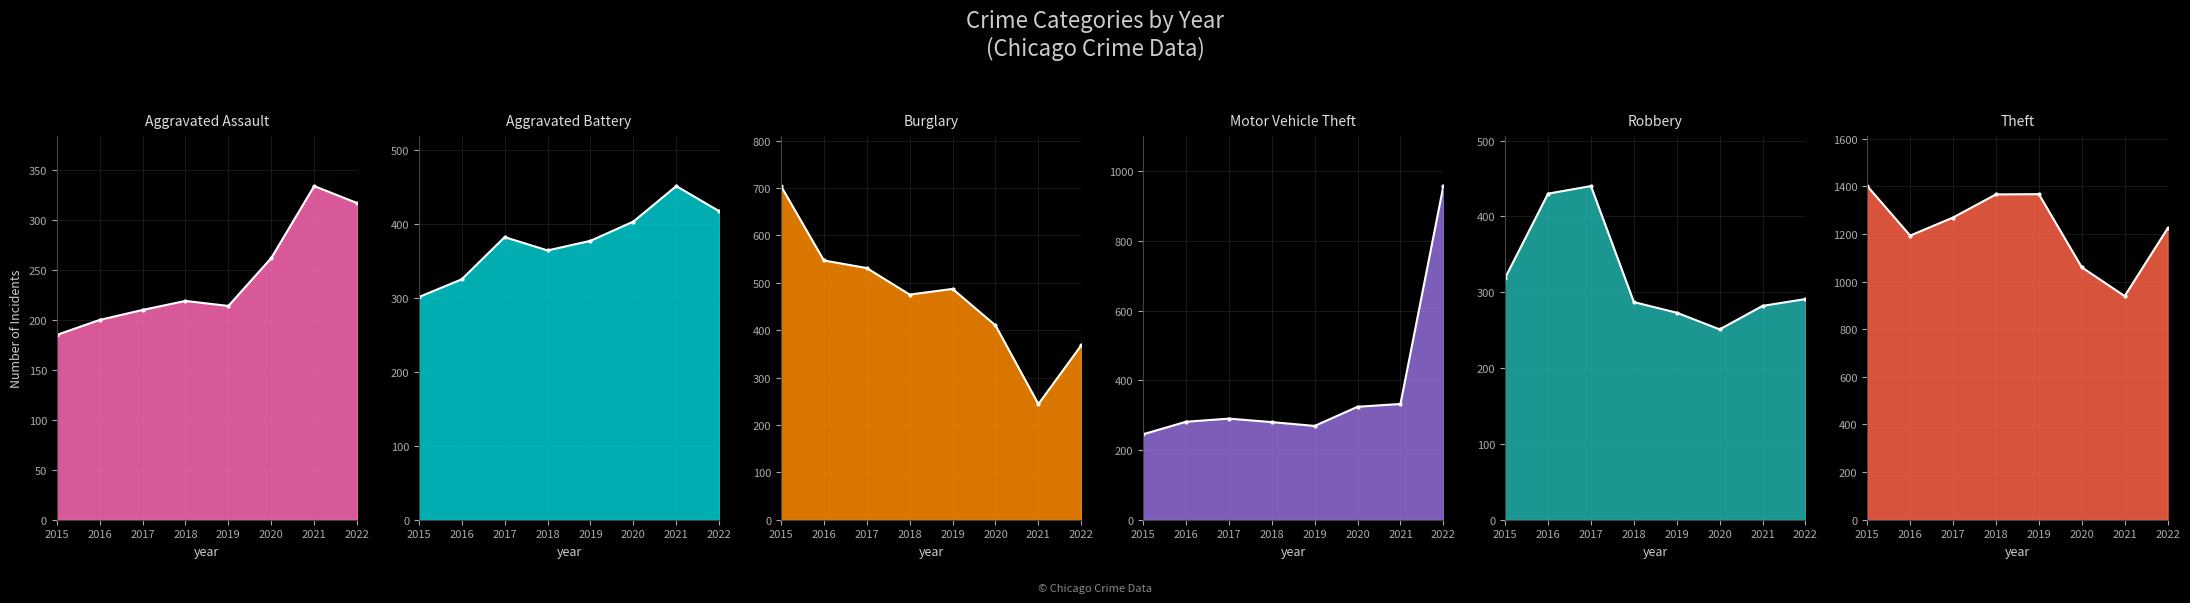

How many lines are shown in the chart?

6